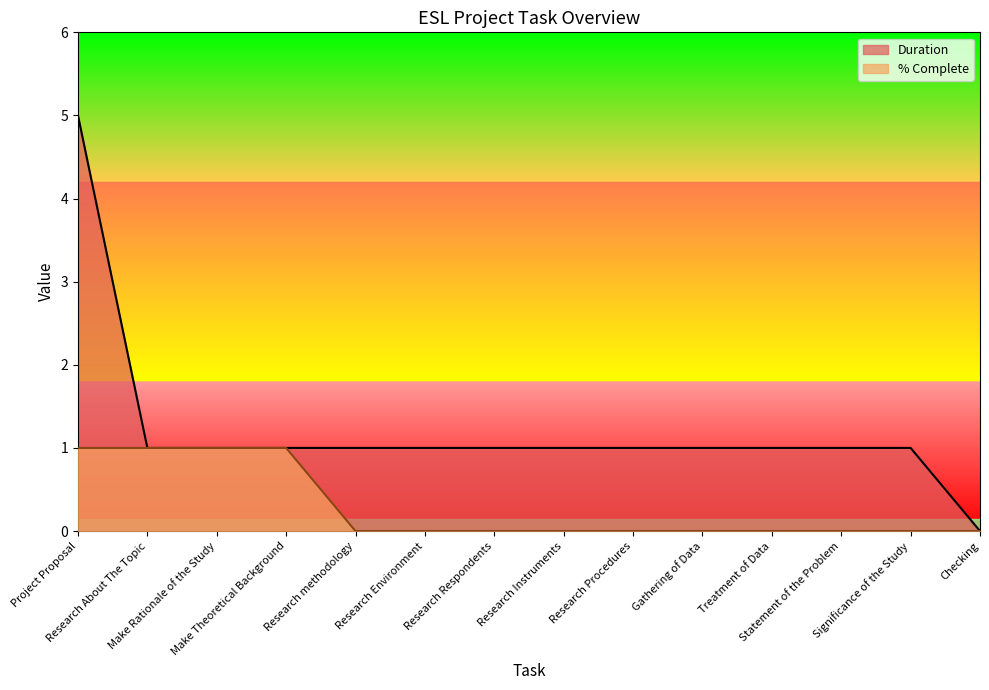

Between Research Procedures and Treatment of Data, which is larger?

Research Procedures